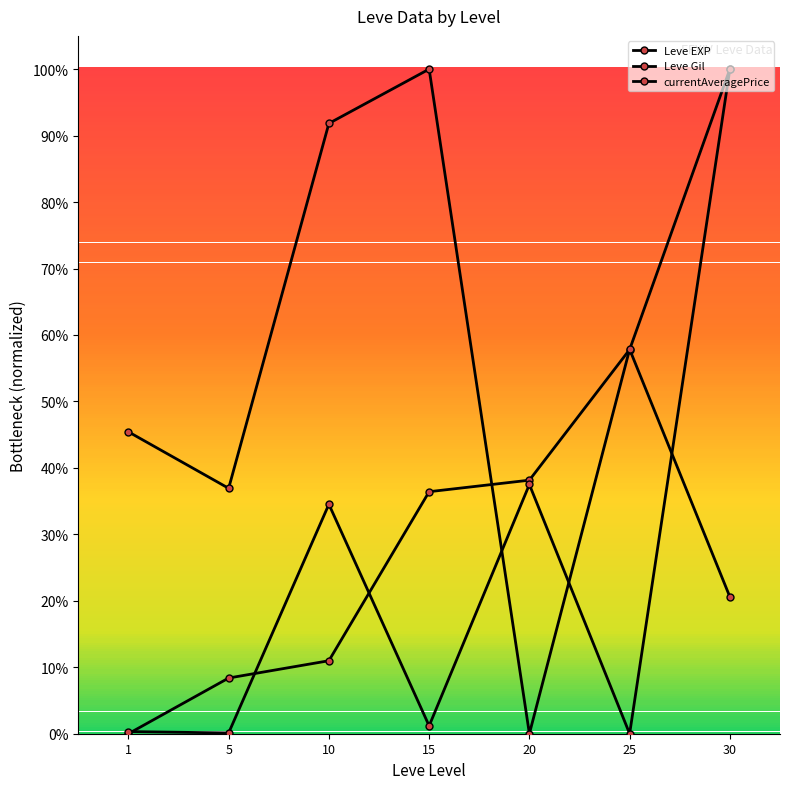

What is the average value of the currentAveragePrice series?

0.2